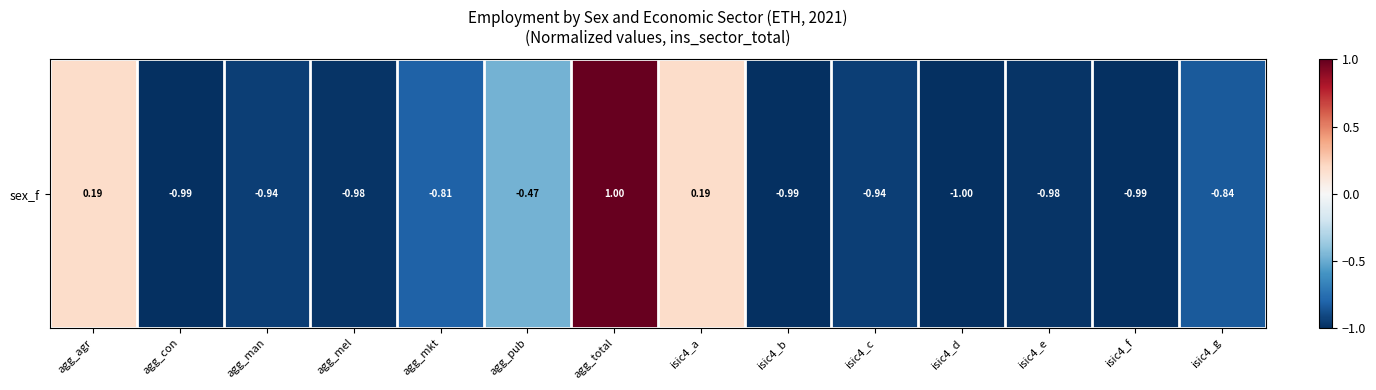

How many values are below 0?

11